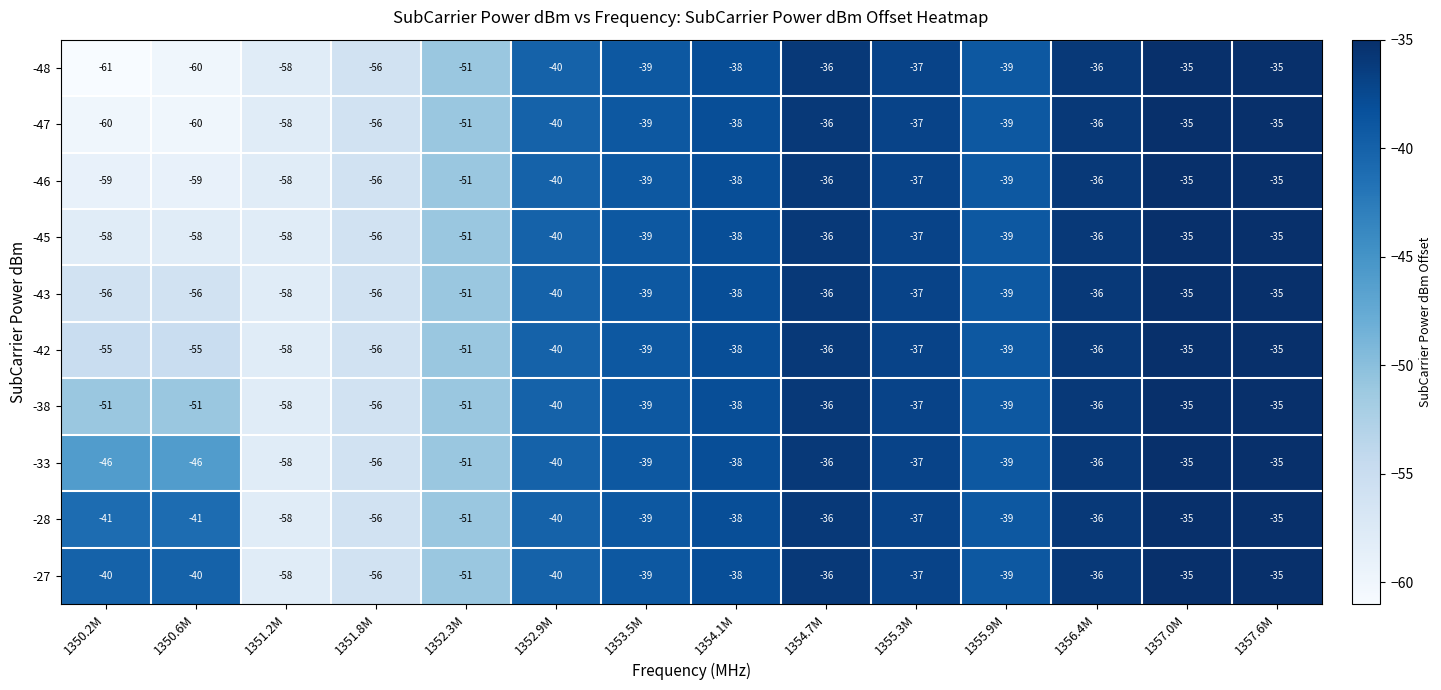

Where is -27 nearest to the value -46?

1352.3M